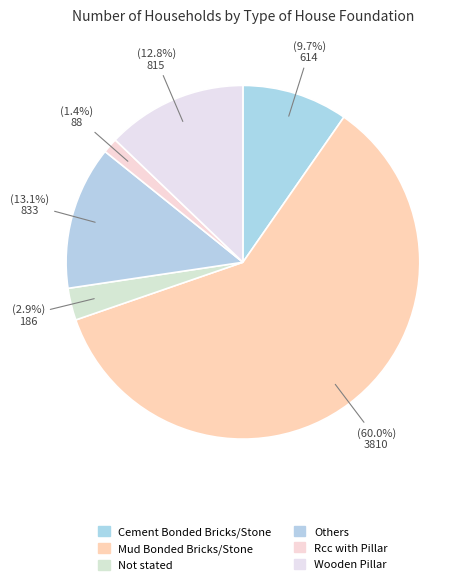

Rank the categories by value from highest to lowest.

Mud Bonded Bricks/Stone, Others, Wooden Pillar, Cement Bonded Bricks/Stone, Not stated, Rcc with Pillar